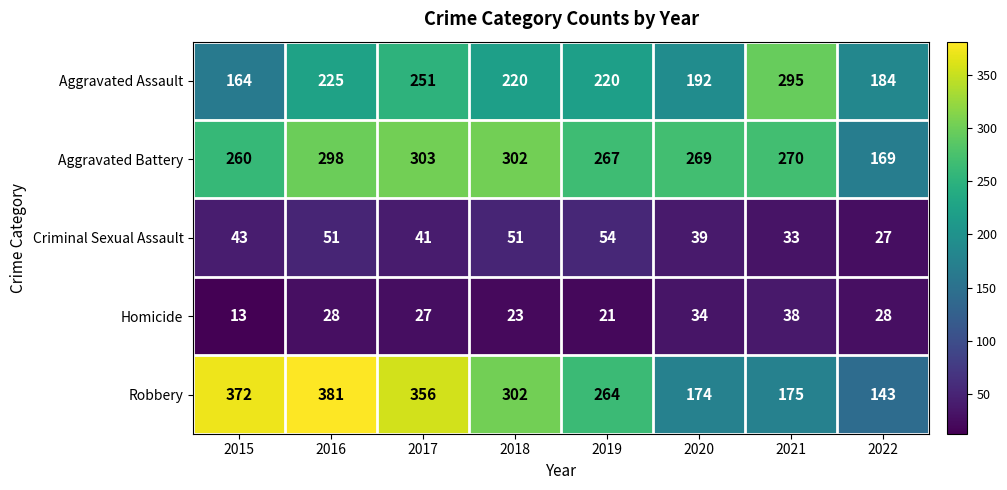

Is it true that Robbery equals 105 at 2017?

False